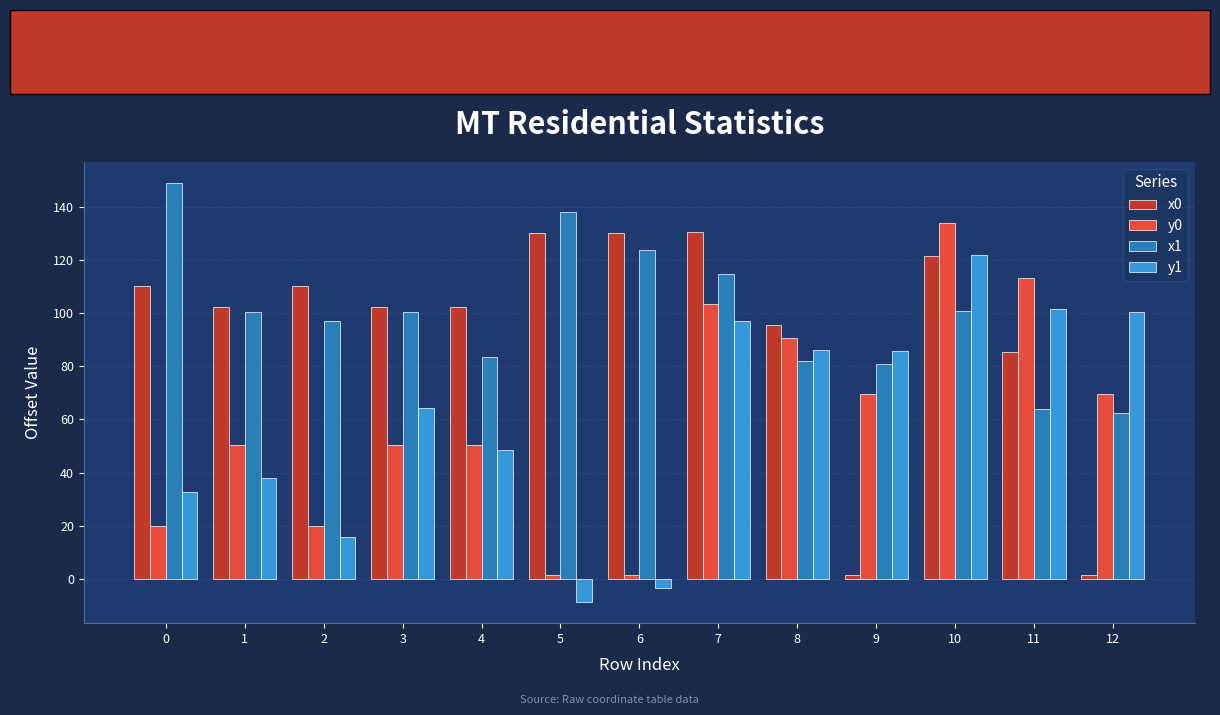

Rank the series at 4 from highest to lowest value.

x0, x1, y0, y1